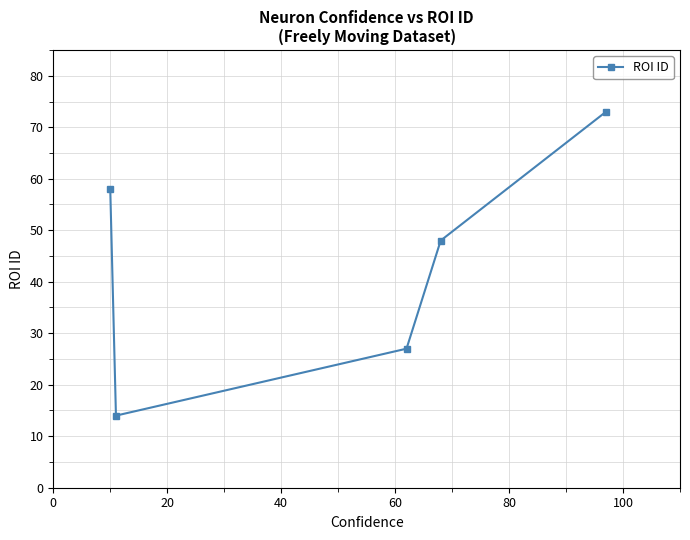

What is the smallest value displayed?

14